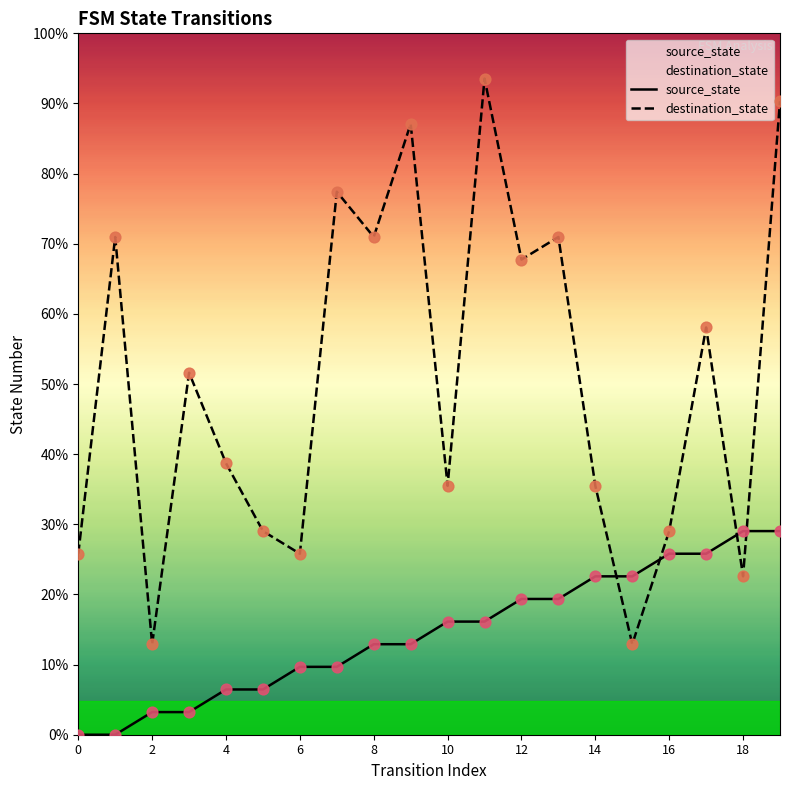

Is the value of destination_state at 18 greater than the value of source_state at 10?

Yes